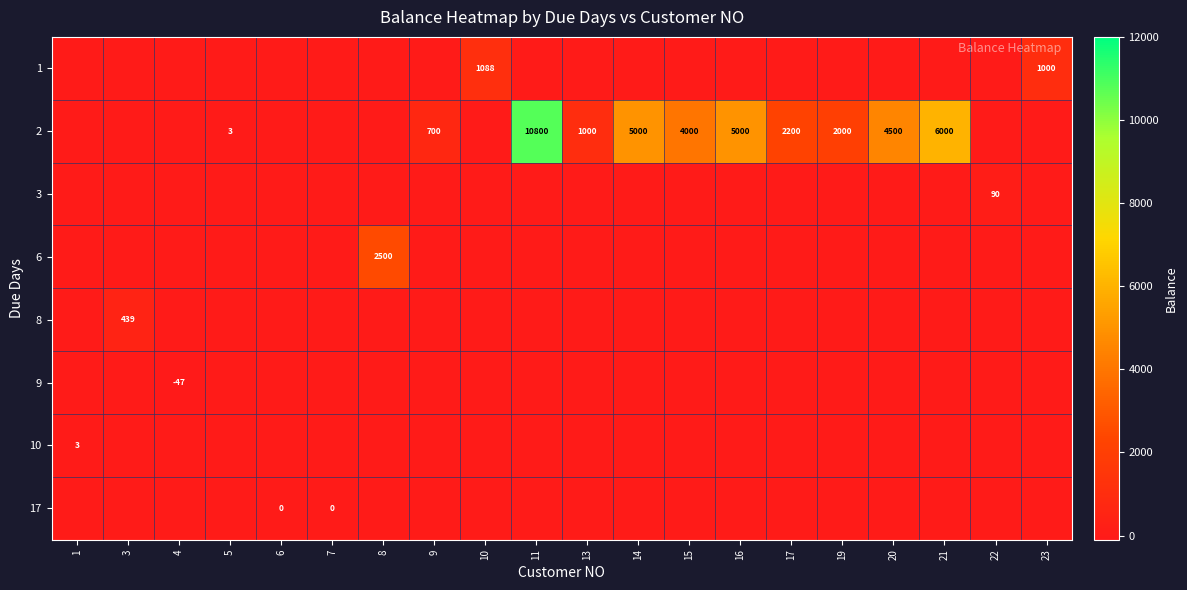

What is the average value of the 9 series?

-2